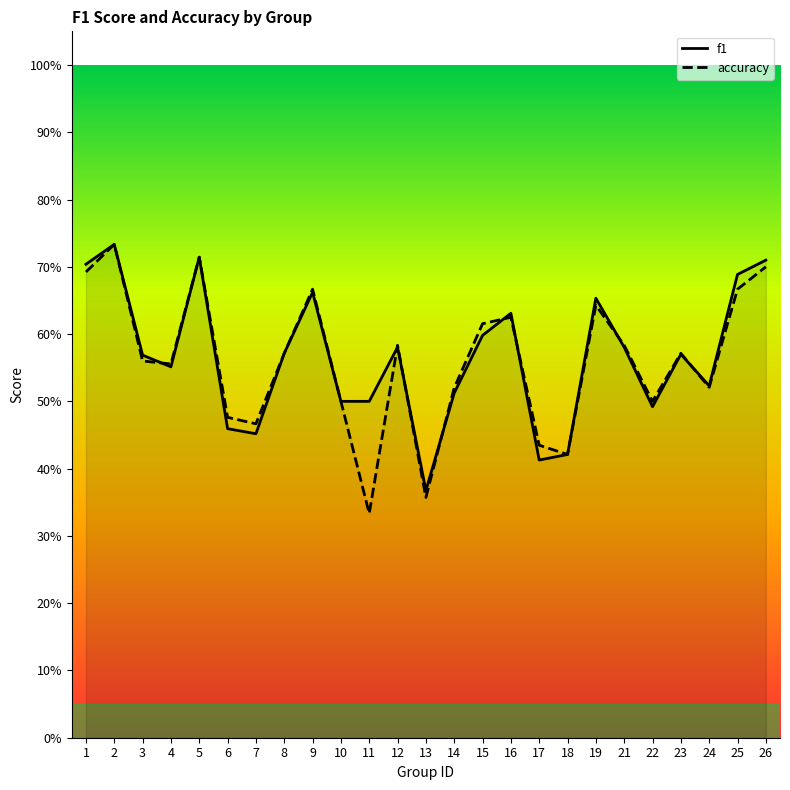

Reading right to left, what are all the values shown in this chart?

f1: 0.7	0.7	0.5	0.6	0.5	0.6	0.7	0.4	0.4	0.6	0.6	0.5	0.4	0.6	0.5	0.5	0.7	0.6	0.5	0.5	0.7	0.6	0.6	0.7	0.7
accuracy: 0.7	0.7	0.5	0.6	0.5	0.6	0.6	0.4	0.4	0.6	0.6	0.5	0.4	0.6	0.3	0.5	0.7	0.6	0.5	0.5	0.7	0.6	0.6	0.7	0.7